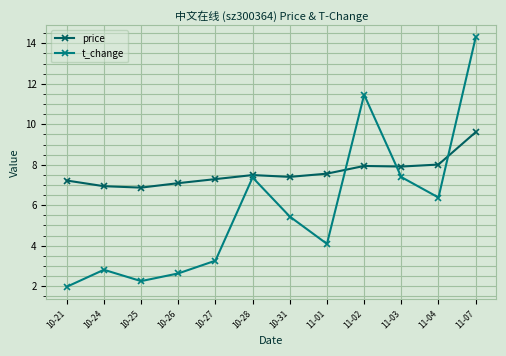

What is the spread (max minus min) of values at 10-31?

2.0